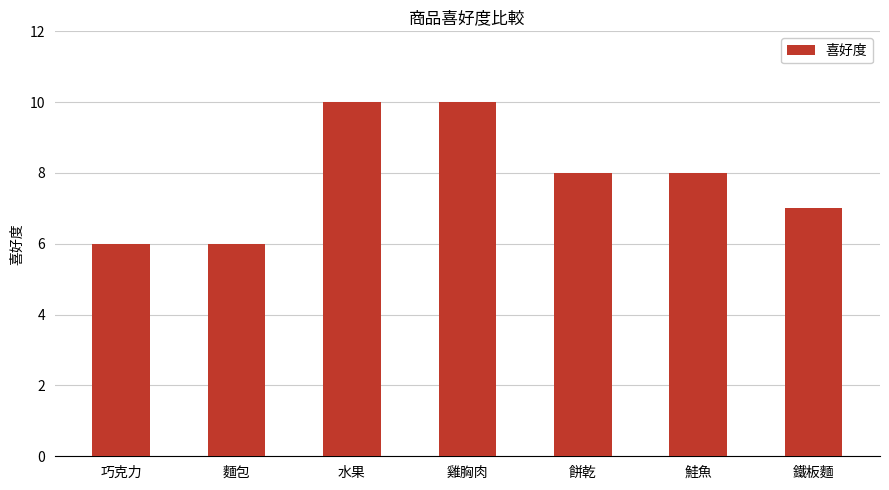

What is the ratio of the value at 鐵板麵 to the value at 餅乾?

0.9